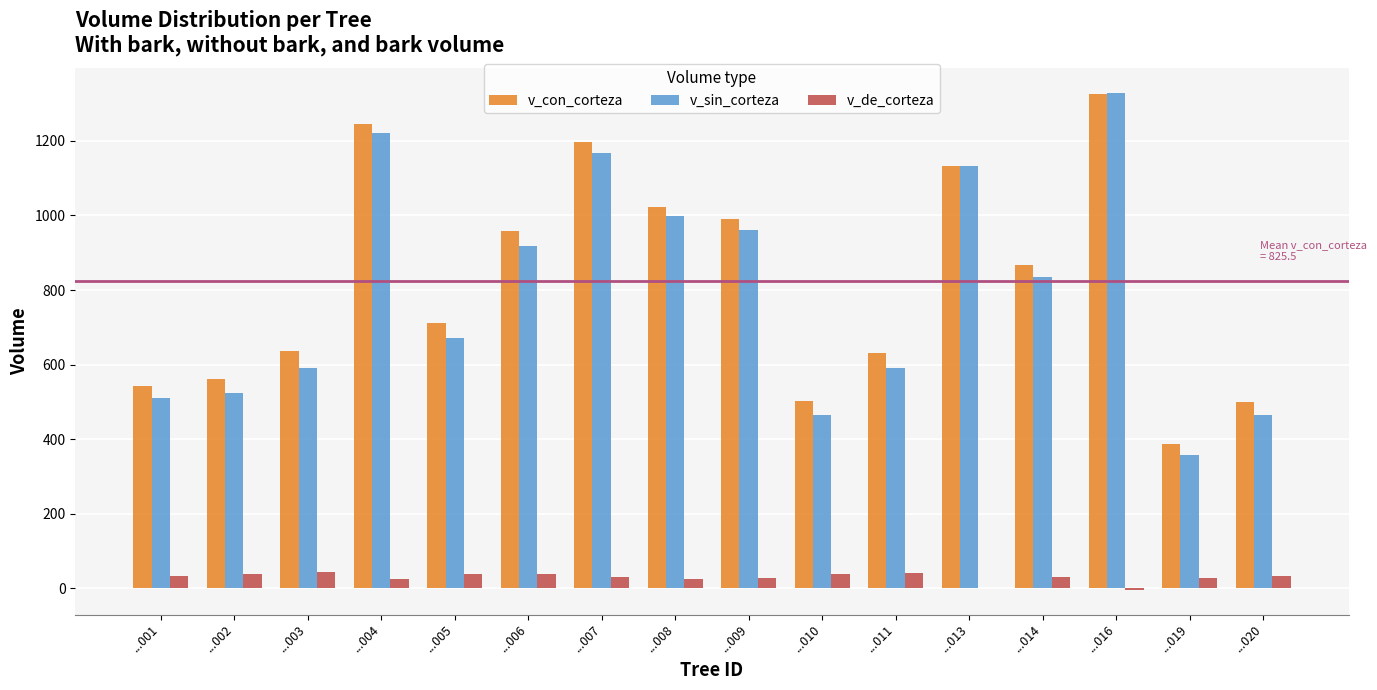

The value of v_sin_corteza at ...002 is 522.8. True or false?

True